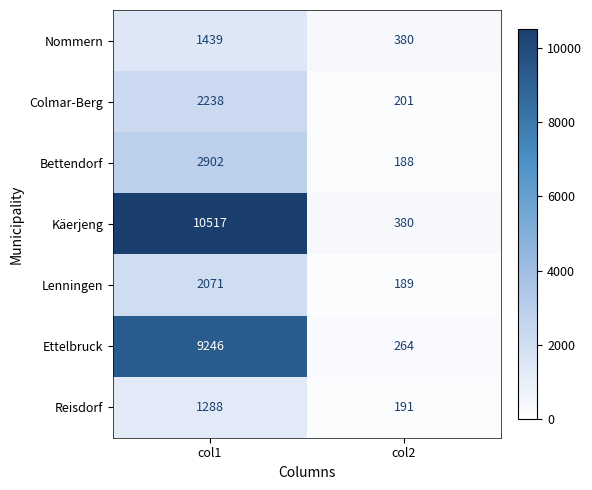

The value of Bettendorf at col2 is 188. True or false?

True